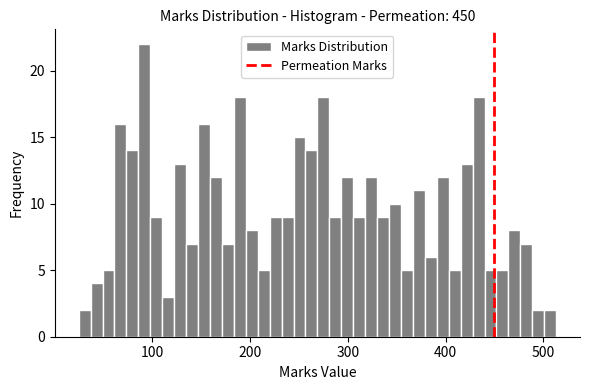

Around what value on the x-axis is the tallest bar? Give the approximate position of its centre, as read against the axis.

90